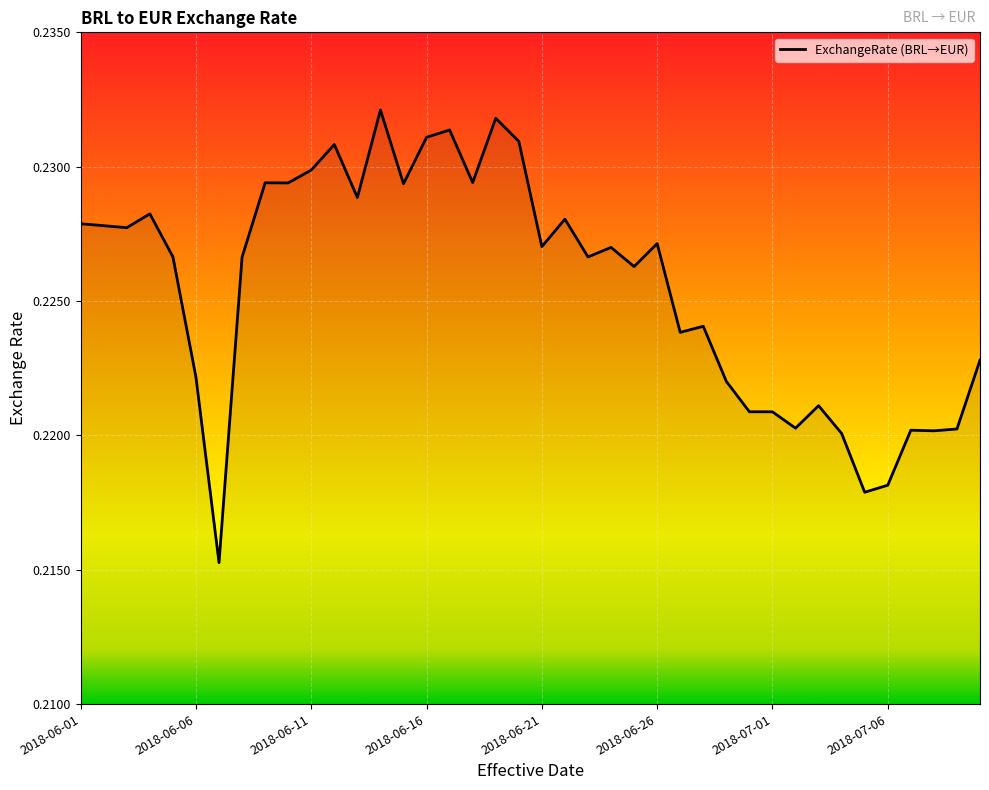

What is the smallest value displayed?

0.2